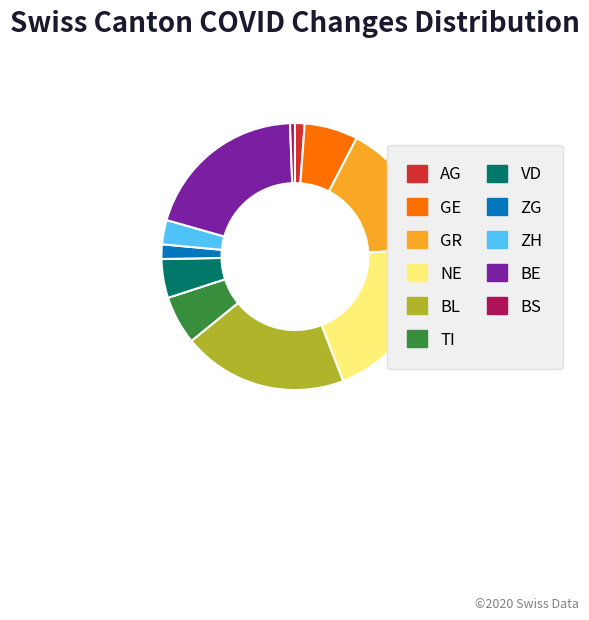

Does BL represent more than half of the total?

No